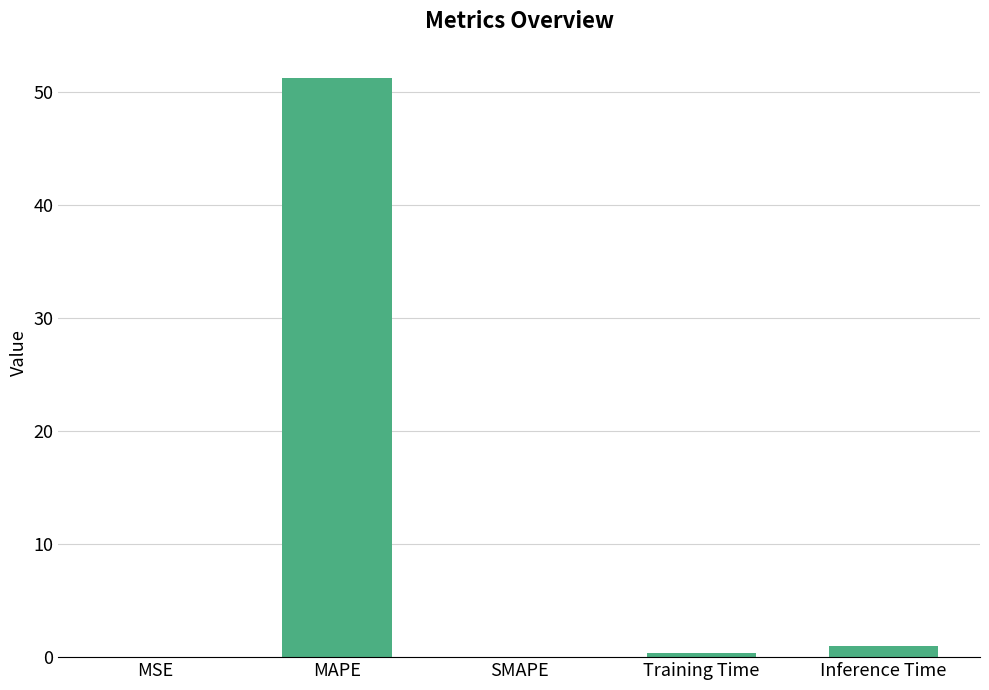

True or false: the data shows 51.2 at MAPE.

True